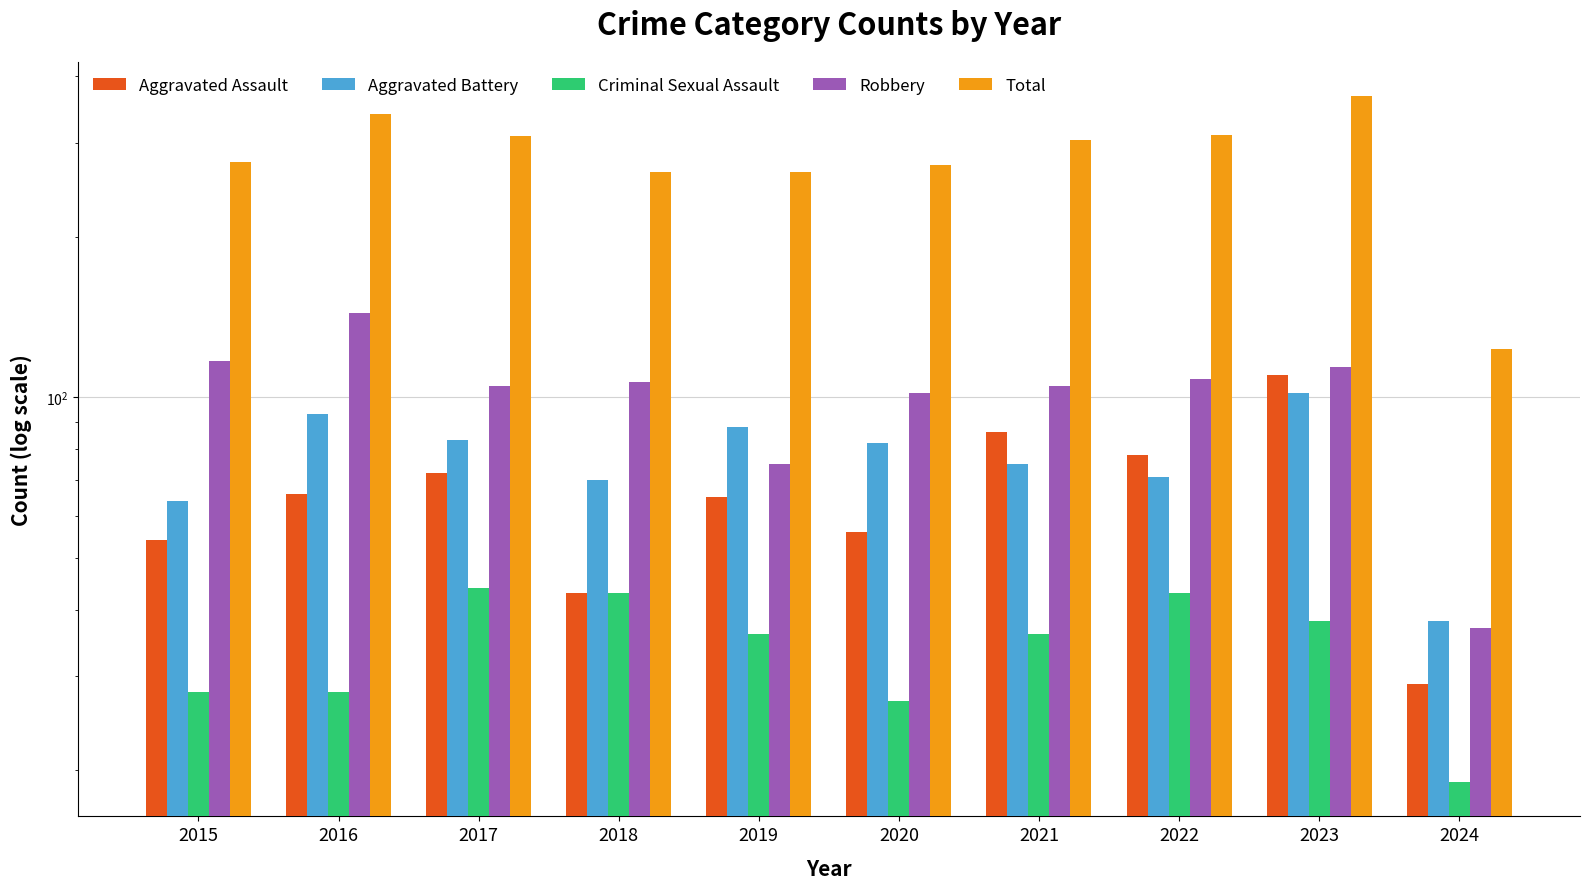

What is the value of the Criminal Sexual Assault bar at the 5th from the left?

36